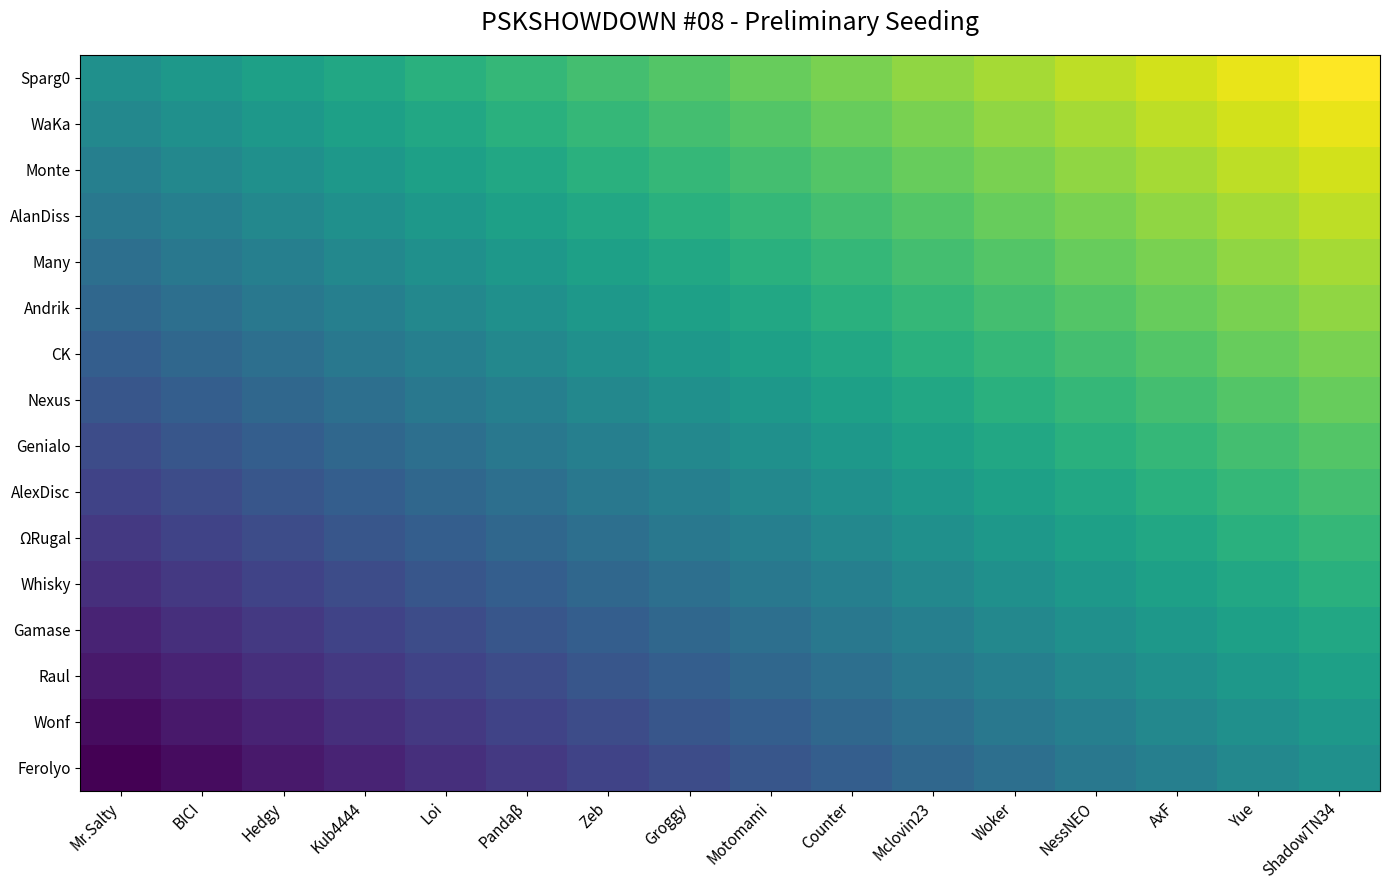

What is the spread (max minus min) of values at NessNEO?

15